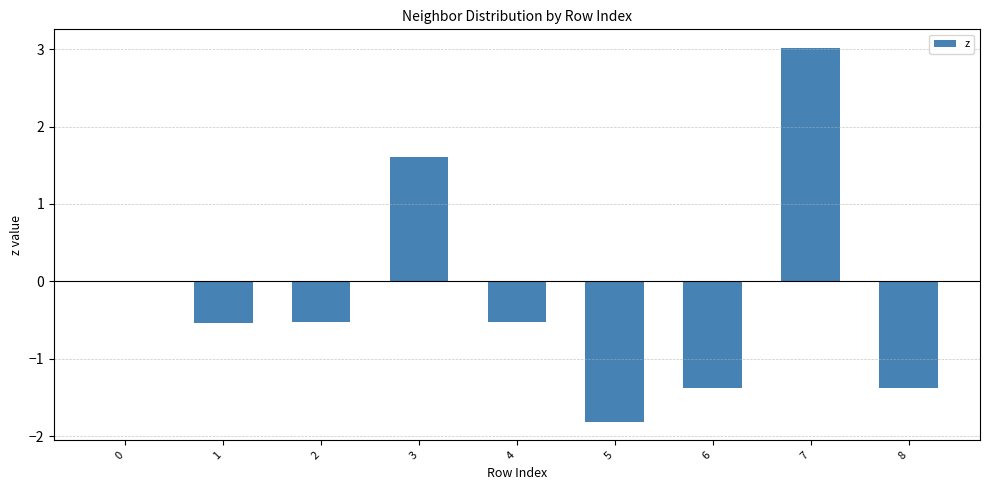

What value does the data have at 8?

-1.4